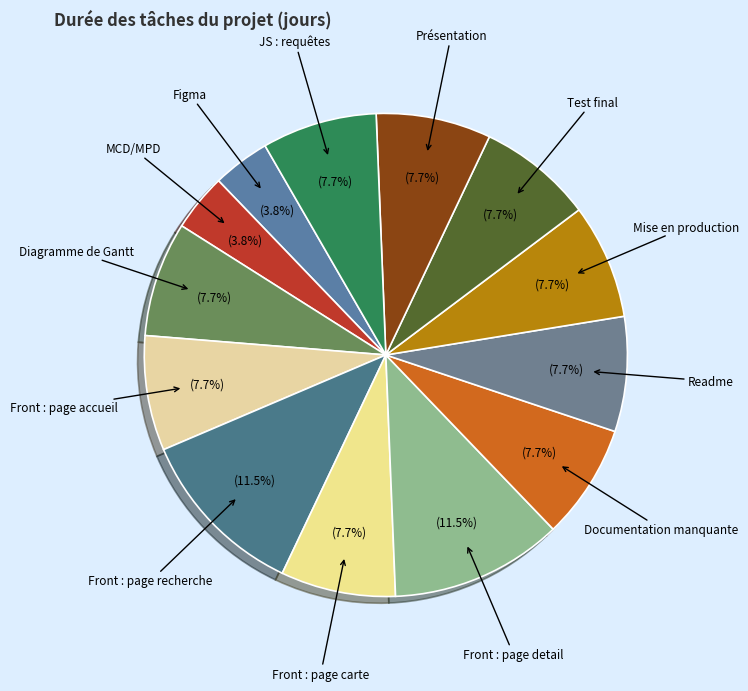

Rank the categories by value from lowest to highest.

Figma, MCD/MPD, Diagramme de Gantt, Front : page accueil, Front : page carte, Documentation manquante, Readme, Mise en production, Test final, Présentation, JS : requêtes, Front : page recherche, Front : page detail